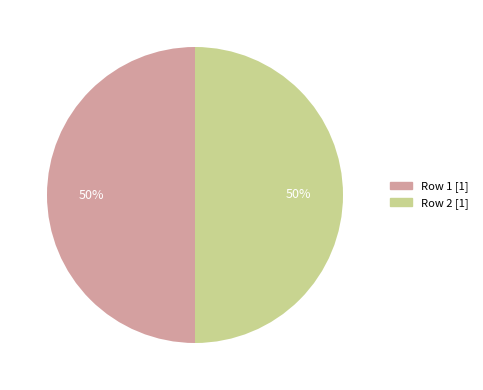

To the nearest percent, what is the average slice percentage?

50%